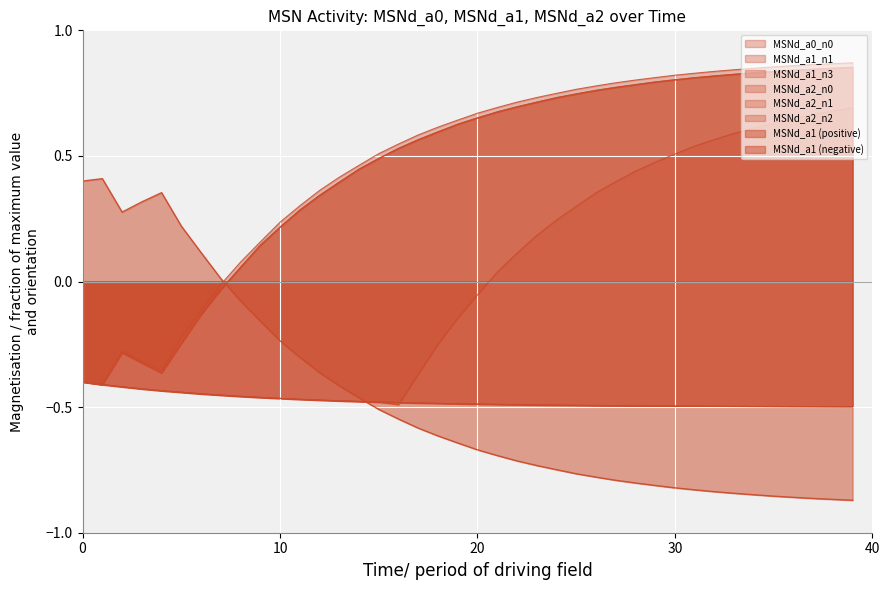

Which series changed the most between 30 and 33?

MSNd_a1_n3